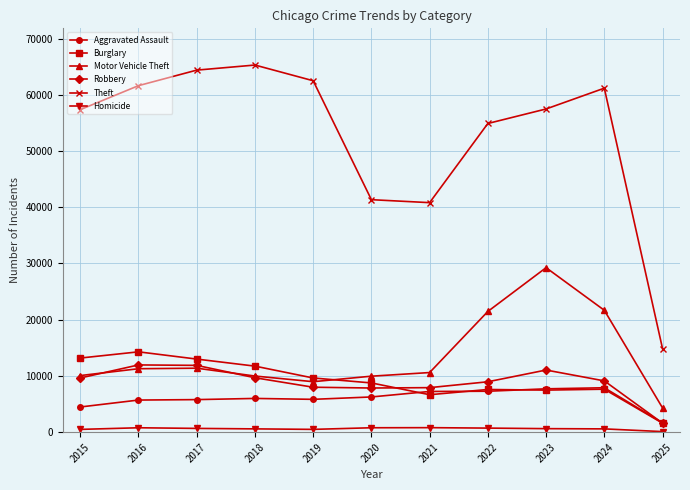

What is the difference between the second highest and second lowest values in the Aggravated Assault series?

3232